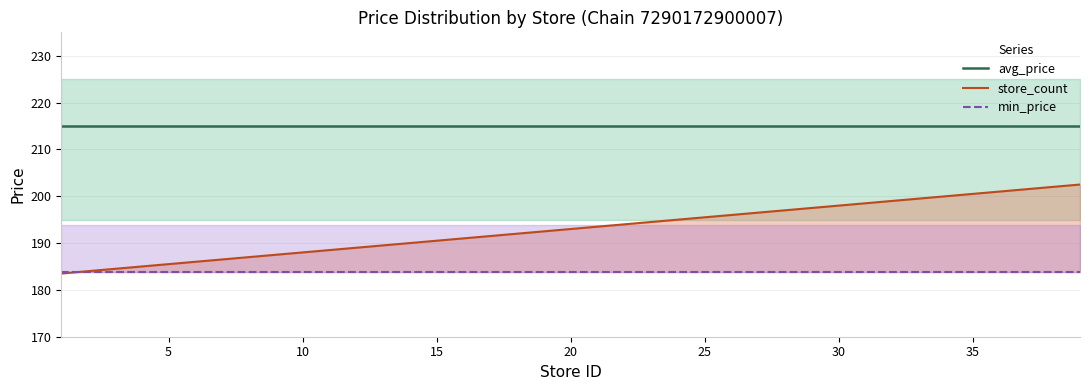

True or false: min_price has more than 0 interior local peaks.

False